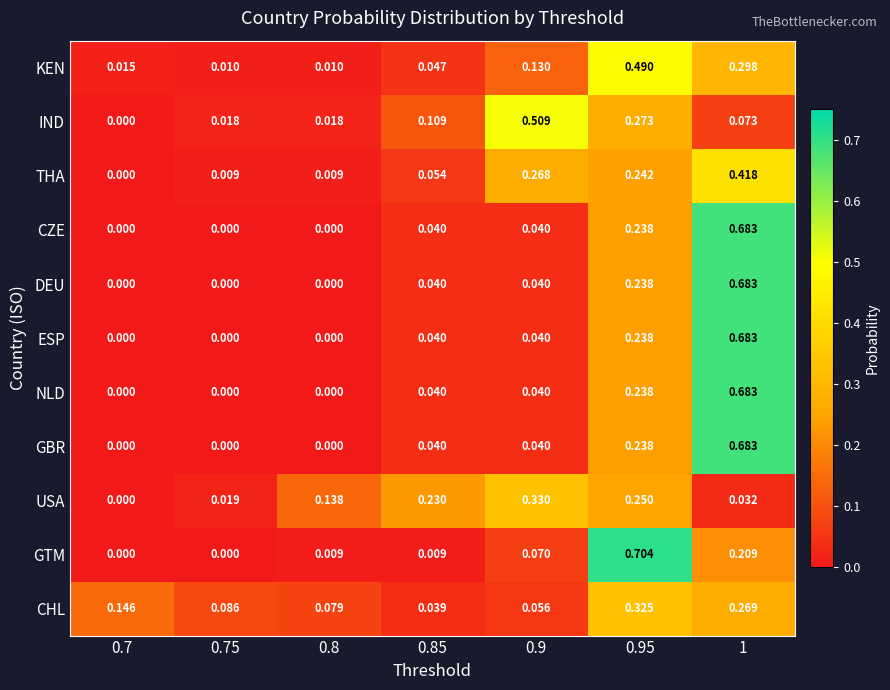

Which series has the widest spread of values?

GTM